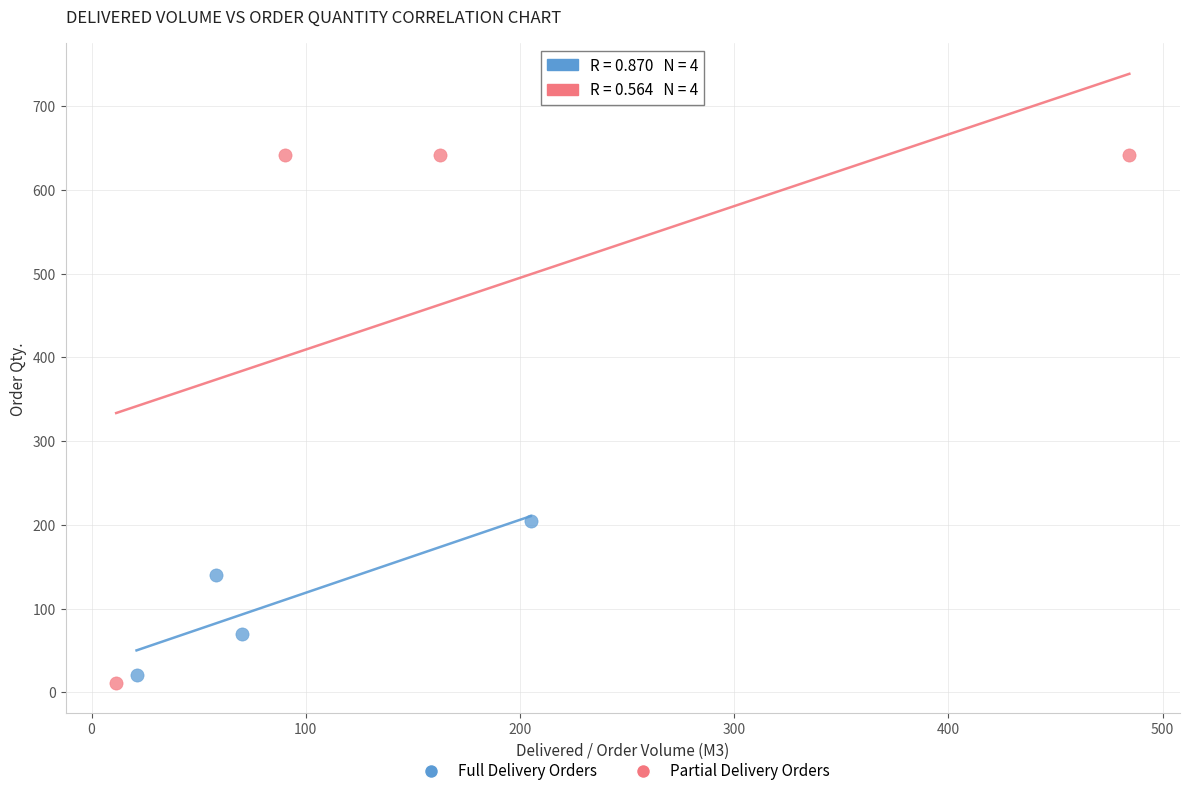

What are all the series names shown in the legend?

Full Delivery Orders, Partial Delivery Orders